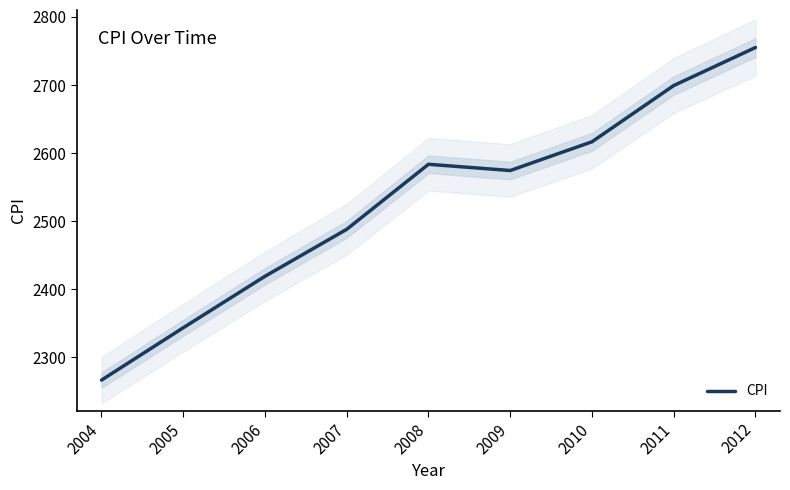

How many lines are shown in the chart?

1